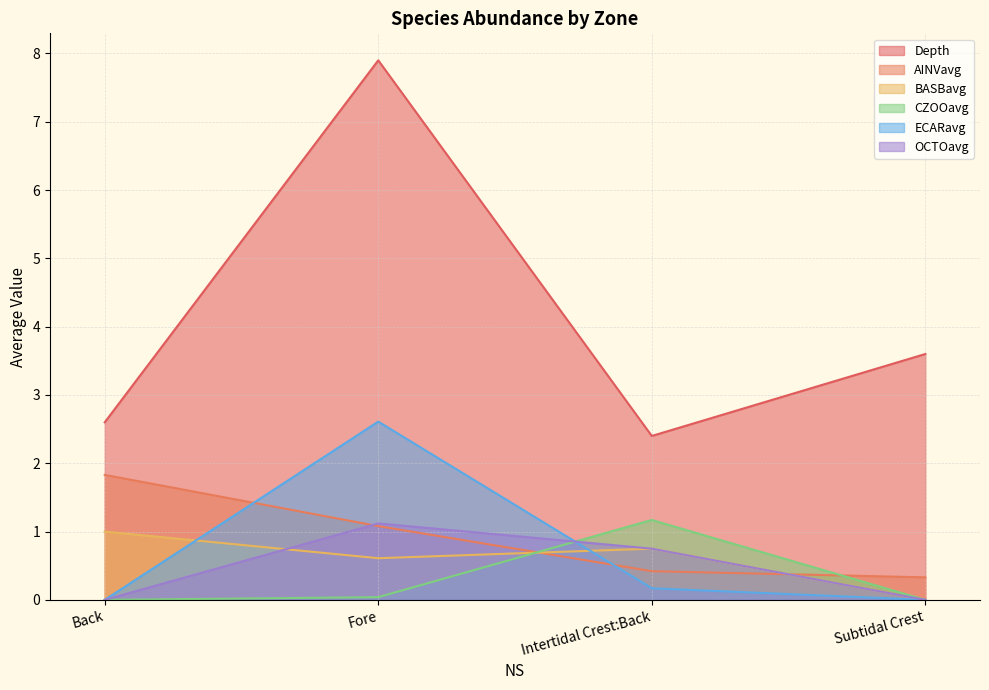

What is the spread (max minus min) of values at Intertidal Crest:Back?

2.2